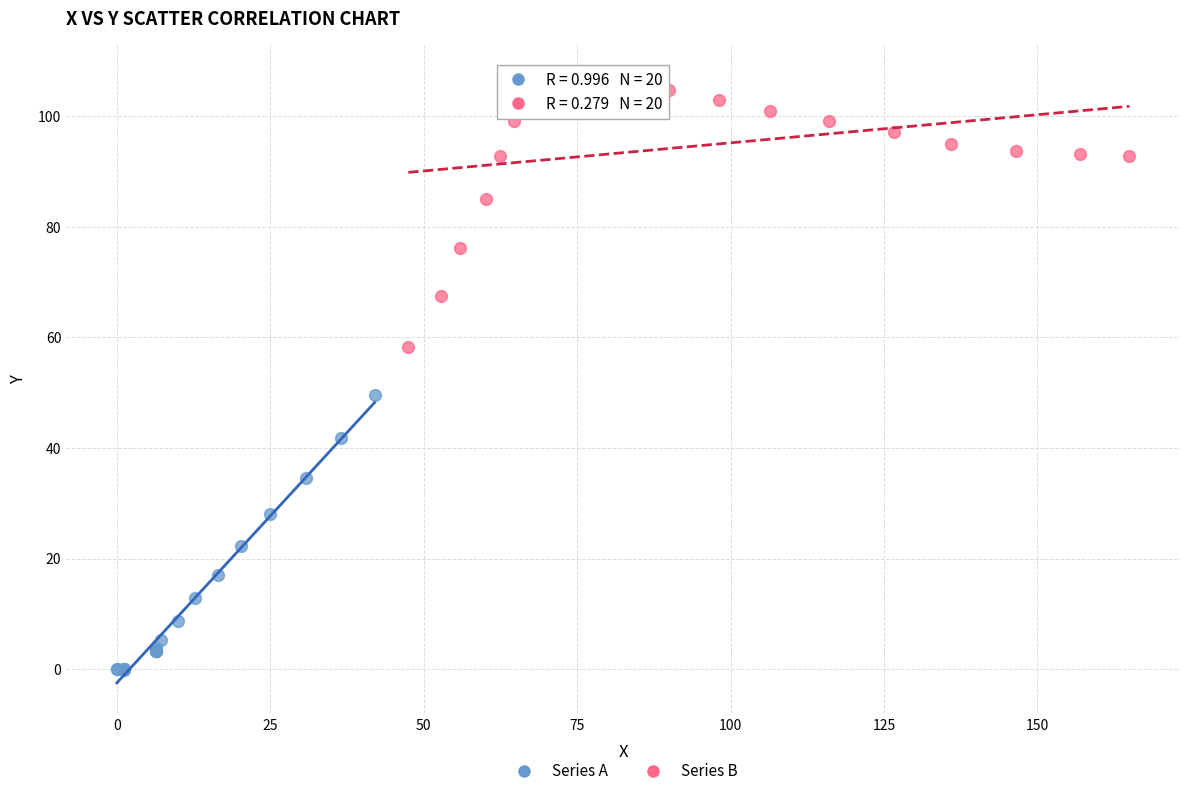

Which series reaches the minimum Y coordinate?

Series A